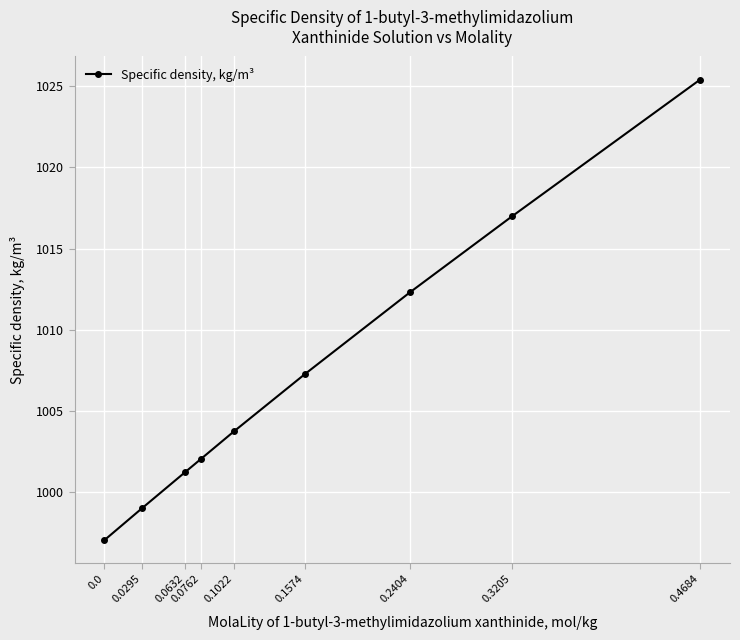

What is the greatest value displayed?

1025.4